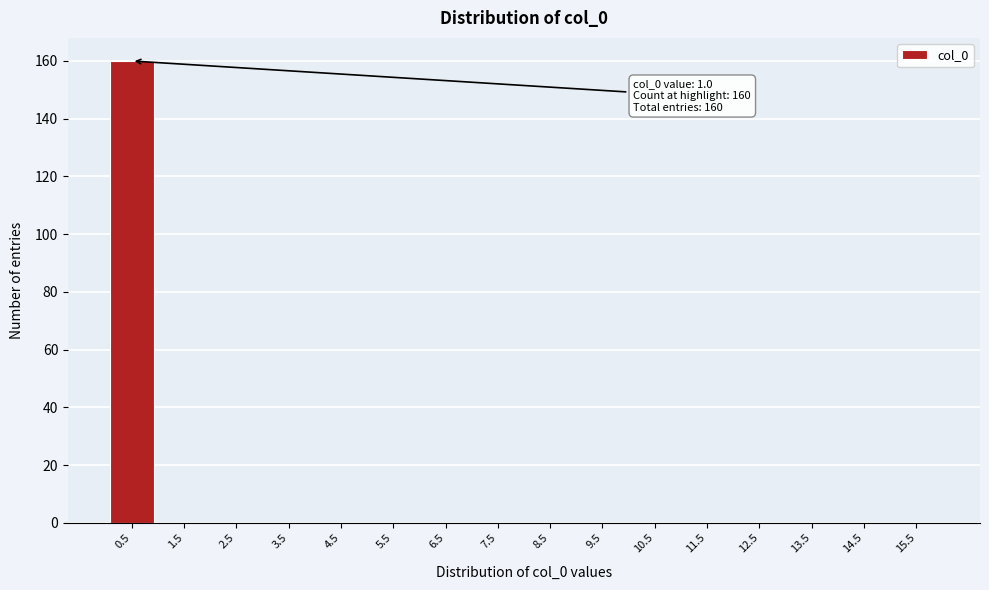

Reading left to right, extract all data points from this chart.

0.5=160	1.5=0	2.5=0	3.5=0	4.5=0	5.5=0	6.5=0	7.5=0	8.5=0	9.5=0	10.5=0	11.5=0	12.5=0	13.5=0	14.5=0	15.5=0